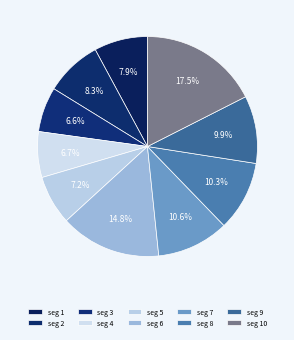

Count the number of slices in the pie.

10